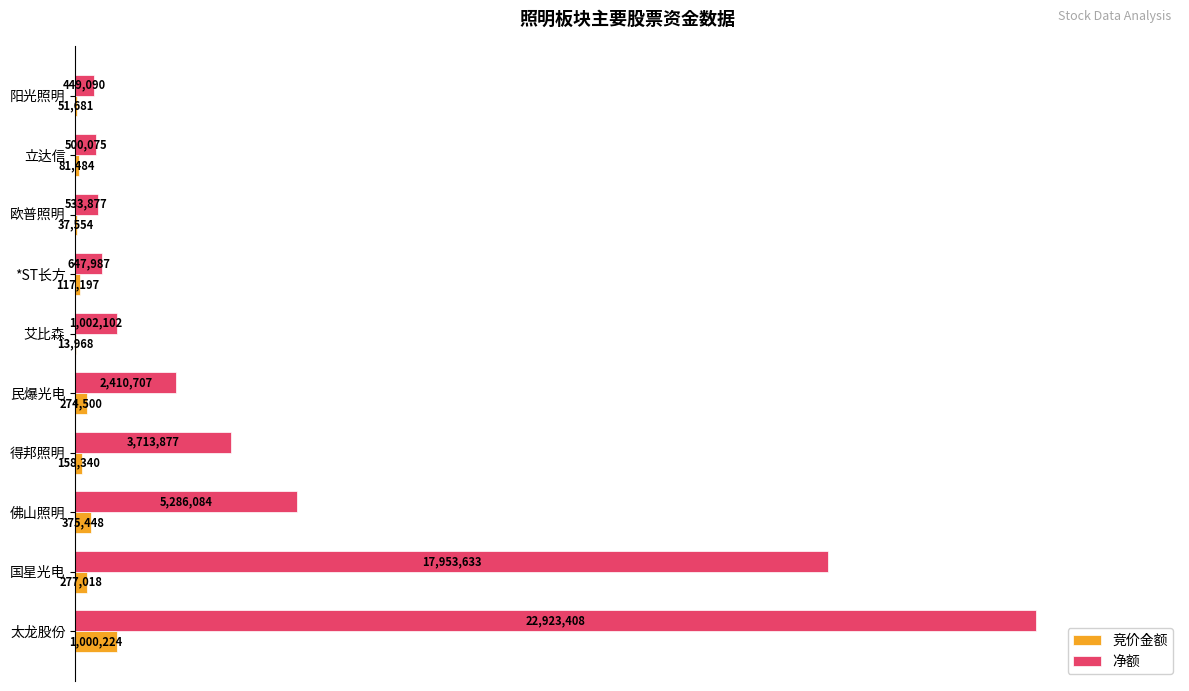

At how many categories does at least one series exceed 0?

10